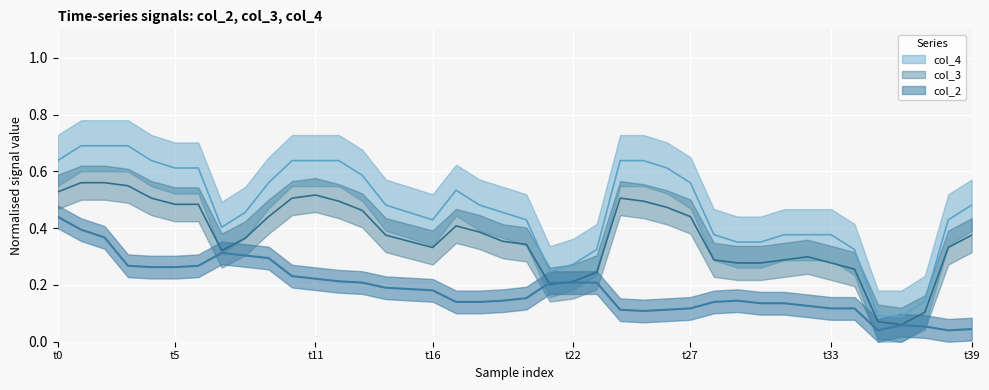

What is the value of the col_4 point at the 6th from the left?

0.6